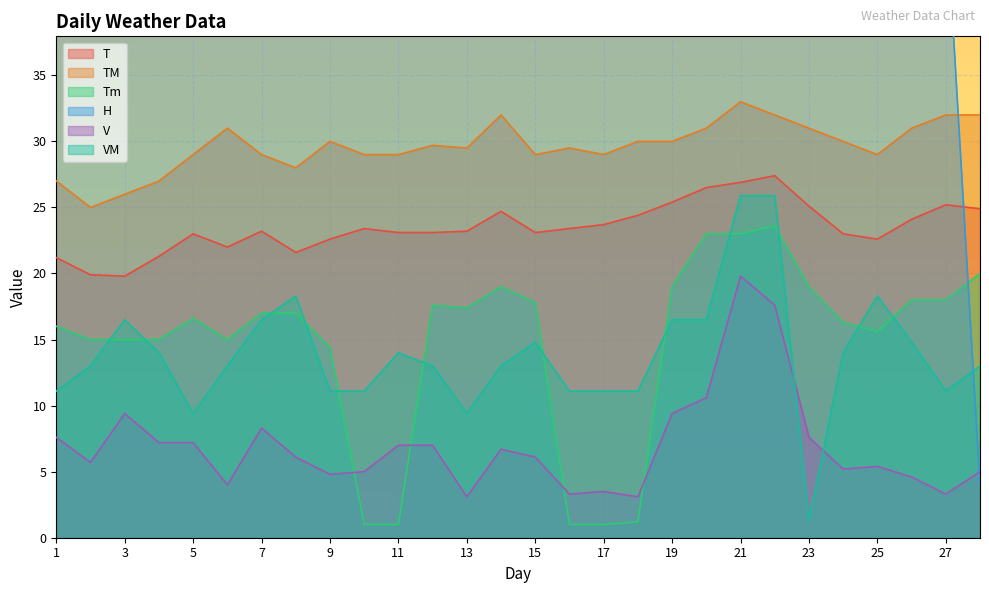

At which category is the sum across all series the highest?

21